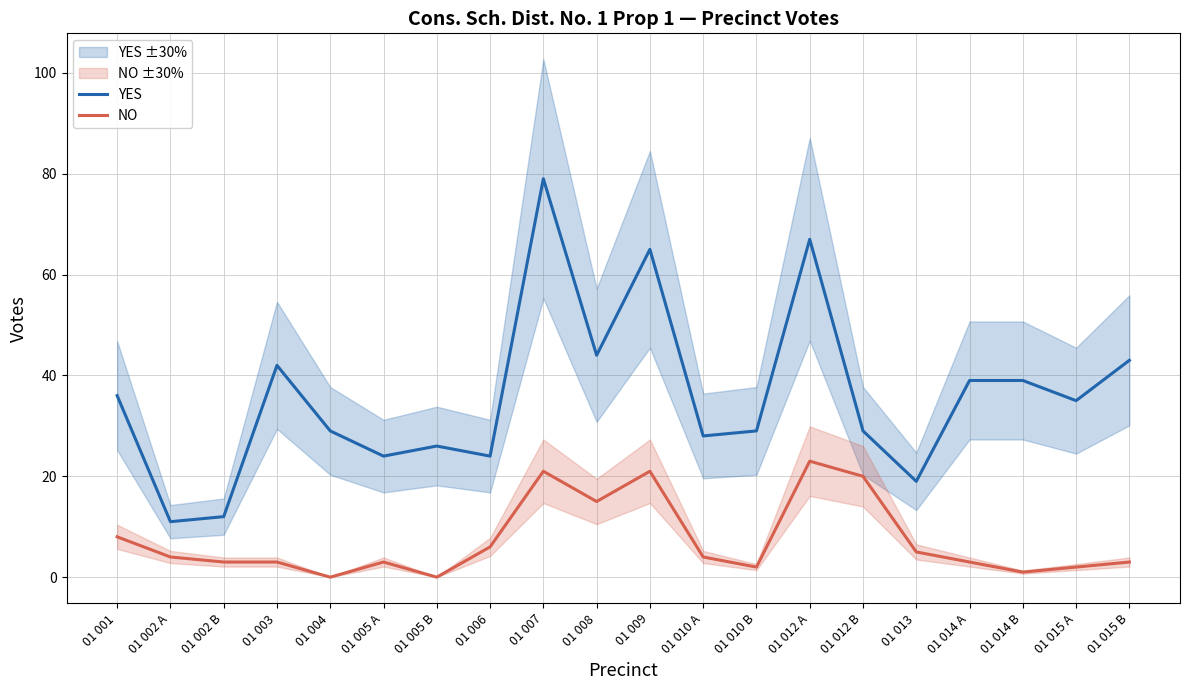

Reading left to right, list all the values displayed in this chart.

YES: 36	11	12	42	29	24	26	24	79	44	65	28	29	67	29	19	39	39	35	43
NO: 8	4	3	3	0	3	0	6	21	15	21	4	2	23	20	5	3	1	2	3